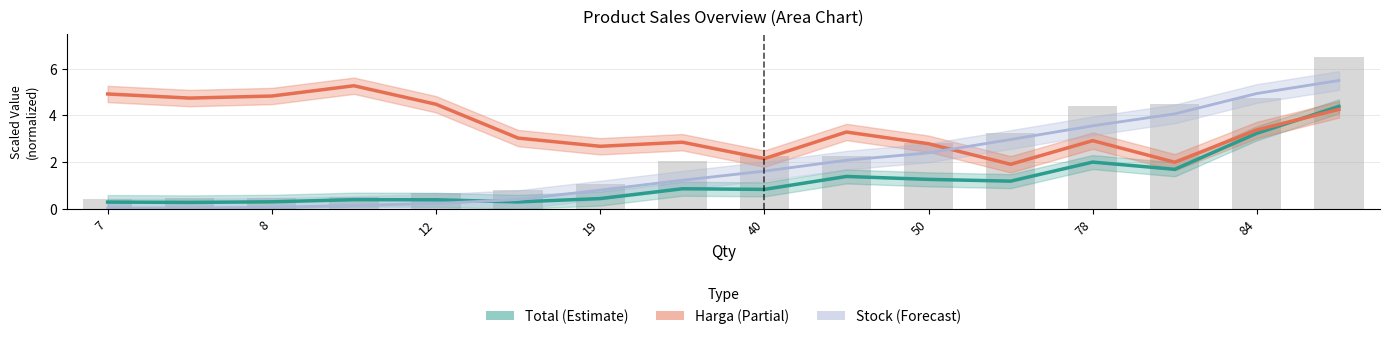

What is the total value across all series at 13?

7.7